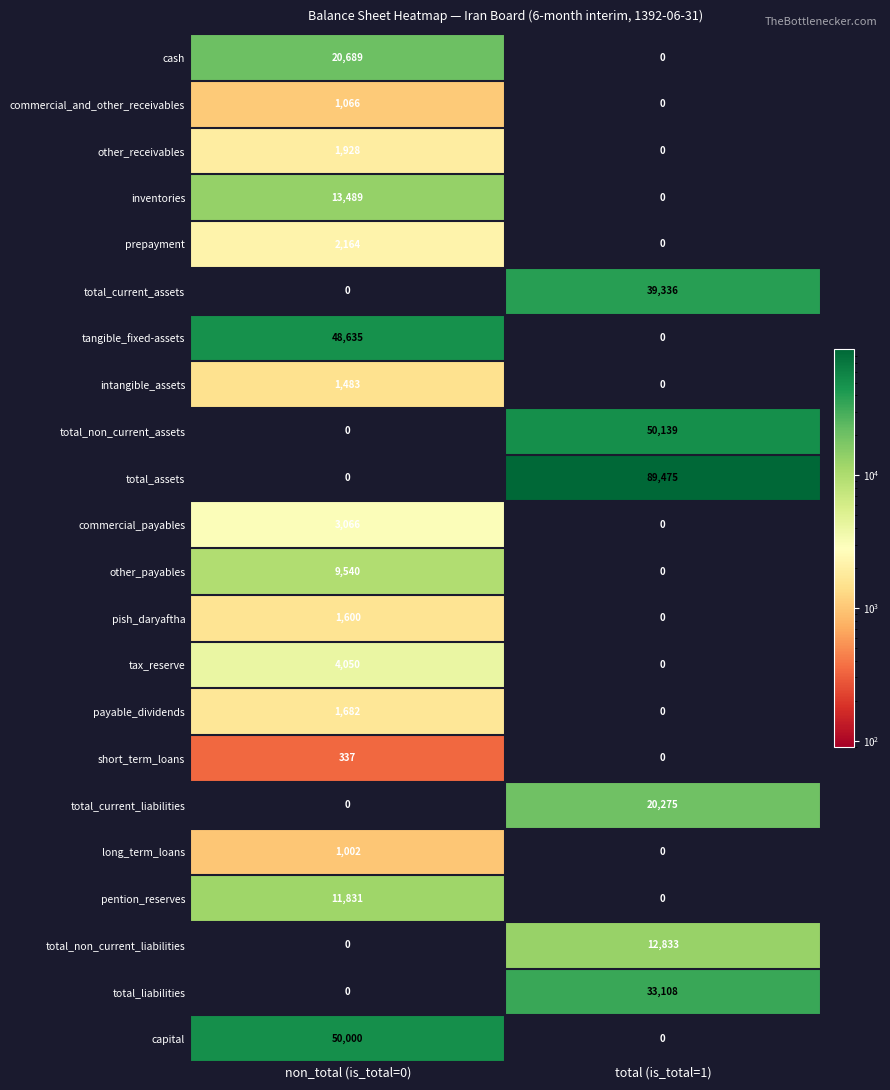

How many series are shown in this chart?

22